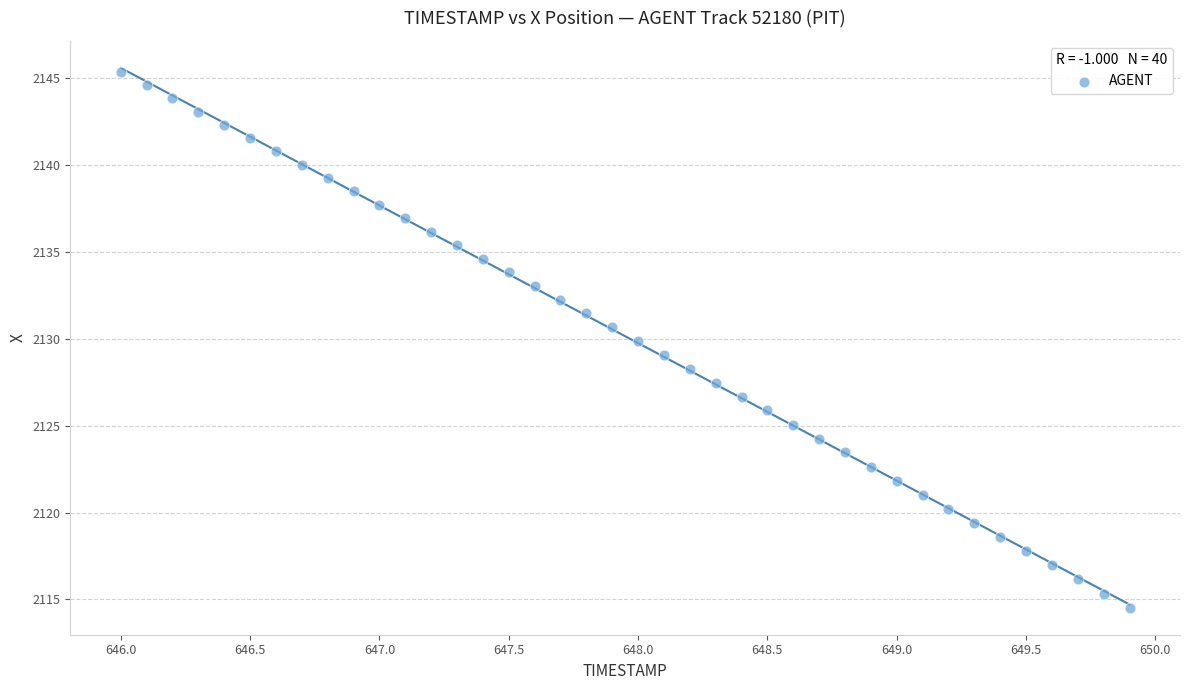

What is the range of X values (max minus min)?

3.9